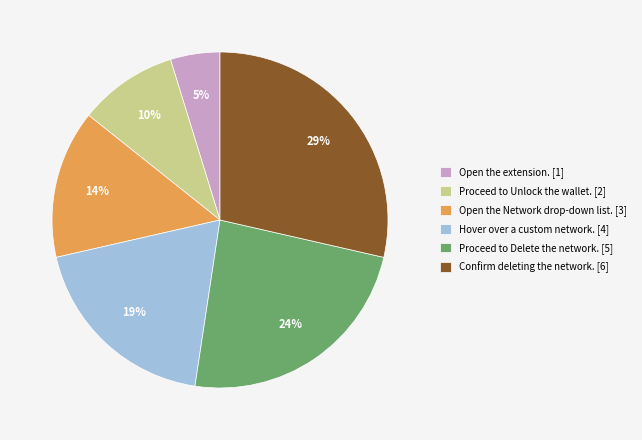

The Open the Network drop-down list. slice represents 2% of the pie. True or false?

False